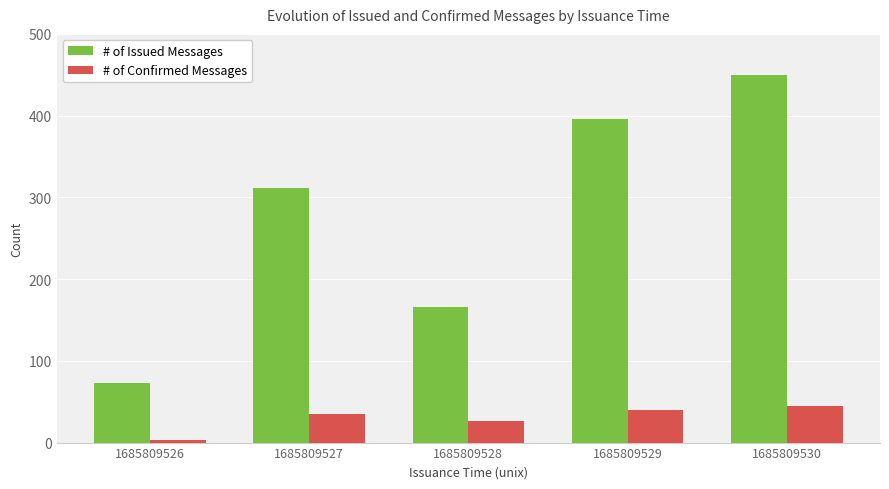

At how many categories does at least one series exceed 148?

4